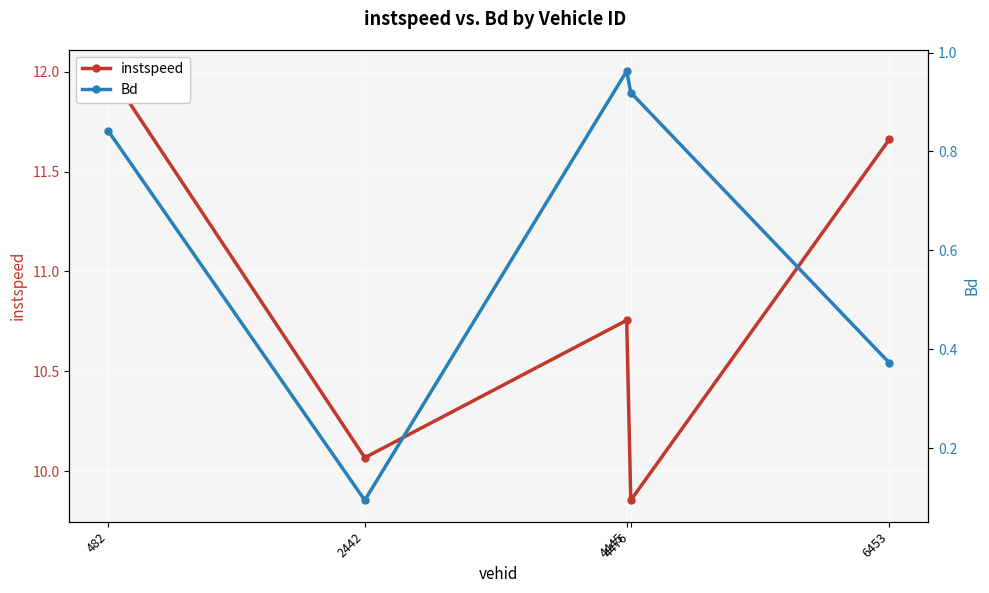

Reading right to left, what are all the values shown in this chart?

instspeed: 6453=11.7	4476=9.9	4445=10.8	2442=10.1	482=12.0
Bd: 6453=0.4	4476=0.9	4445=1.0	2442=0.1	482=0.8